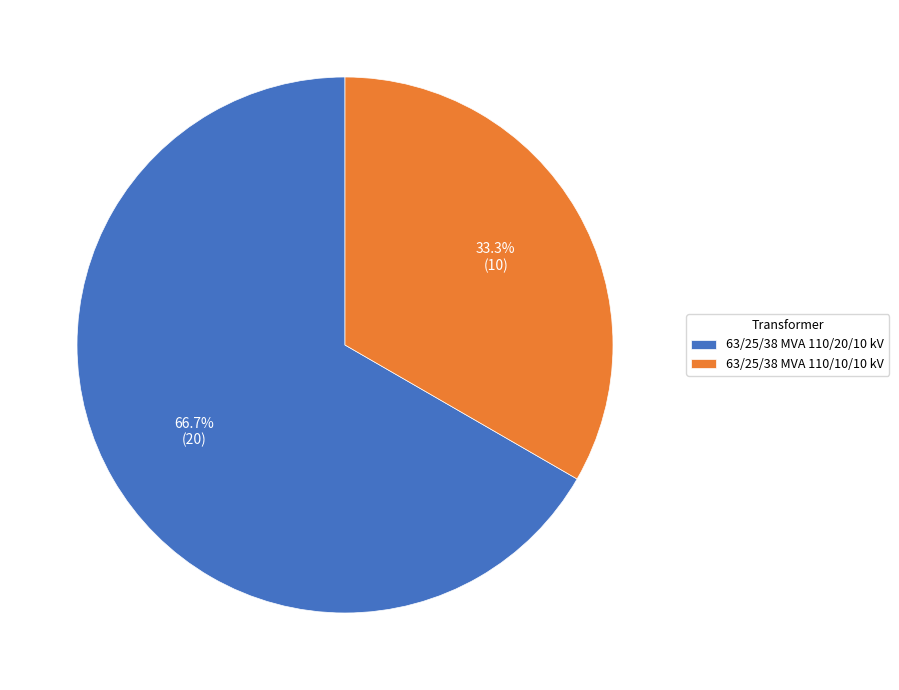

To the nearest percent, what is the combined percentage of 63/25/38 MVA 110/20/10 kV and 63/25/38 MVA 110/10/10 kV?

100%